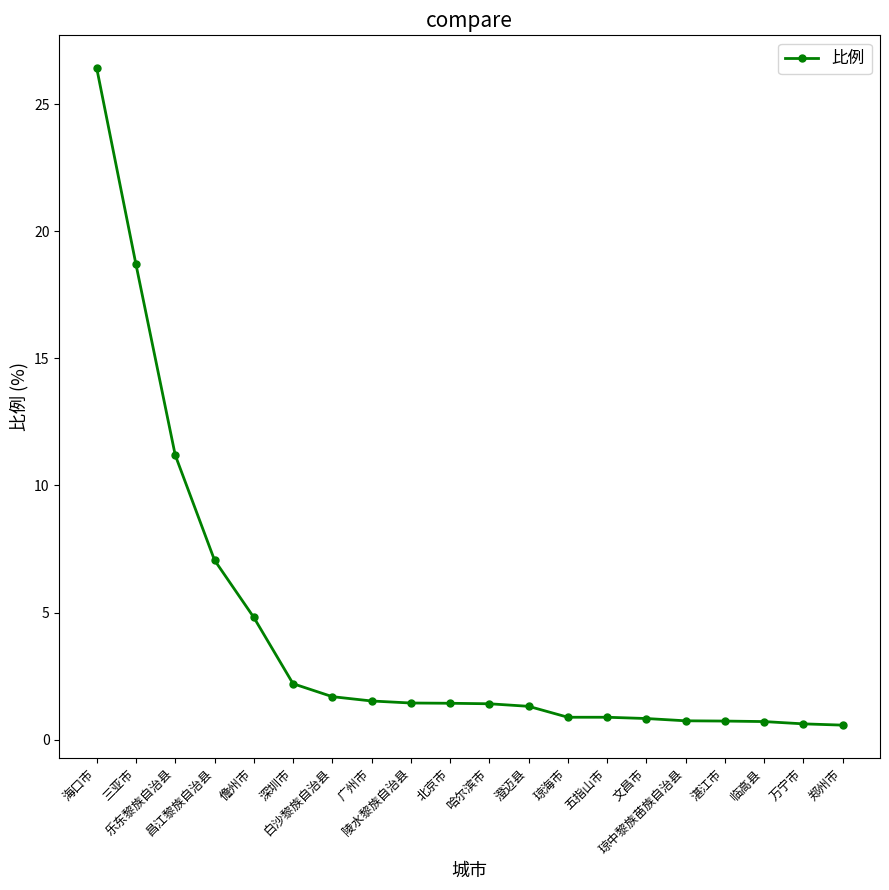

How many lines are shown in the chart?

1